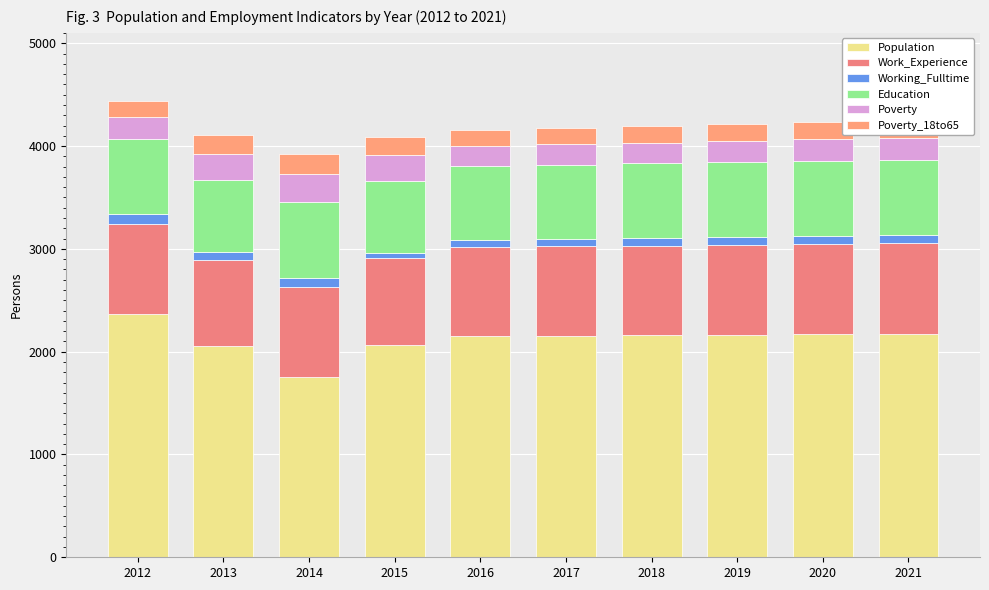

Are the bars grouped side by side (vs. stacked)?

No